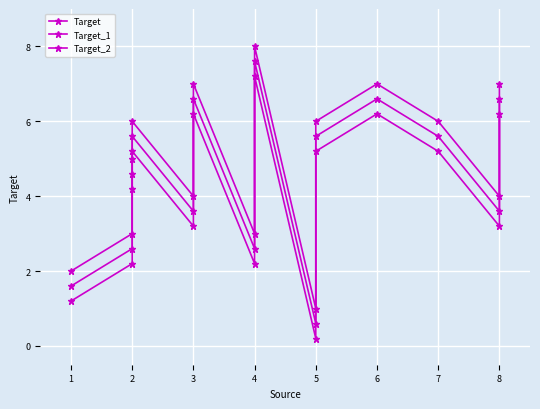

What is the difference between the maximum and minimum values in the Target_1 series?

7.0